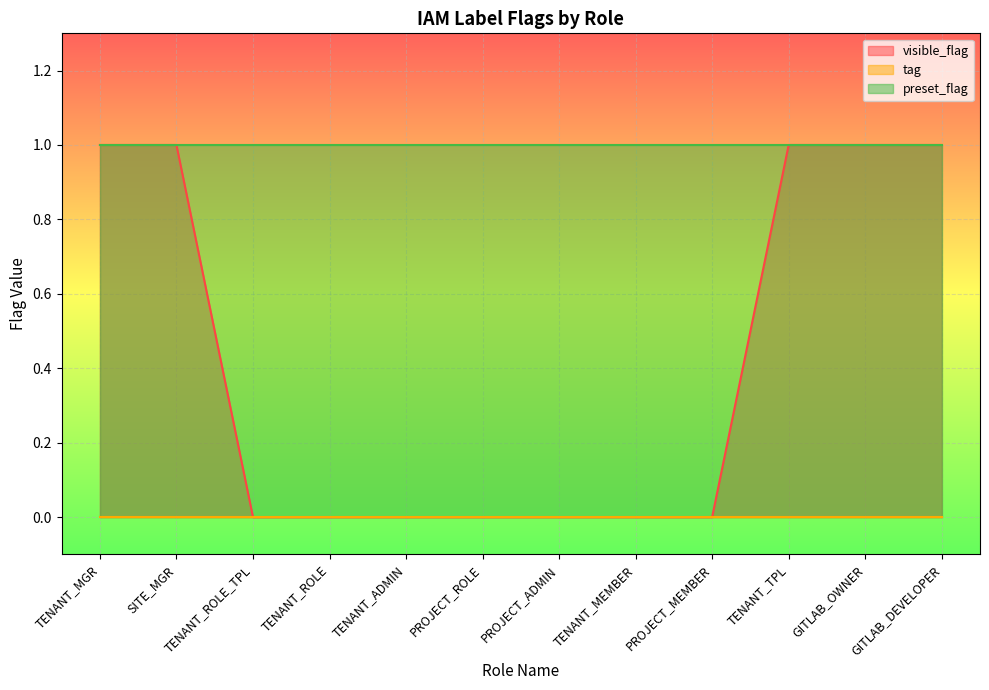

Reading left to right, transcribe all the data shown in this chart.

visible_flag: 1	1	0	0	0	0	0	0	0	1	1	1
tag: 0	0	0	0	0	0	0	0	0	0	0	0
preset_flag: 1	1	1	1	1	1	1	1	1	1	1	1